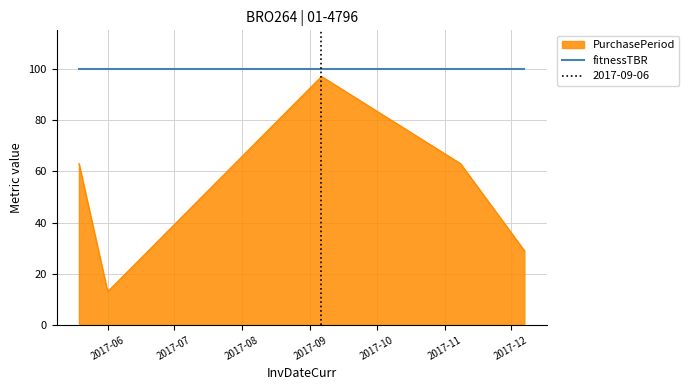

How many values are below 63?

2